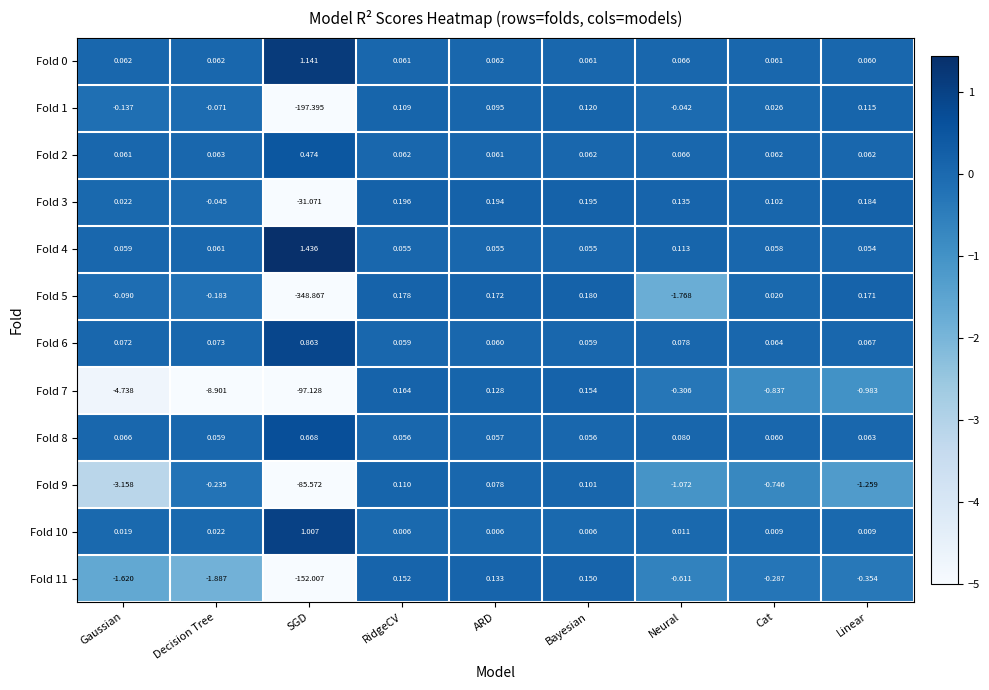

Where is Fold 1 nearest to the value -98?

Gaussian